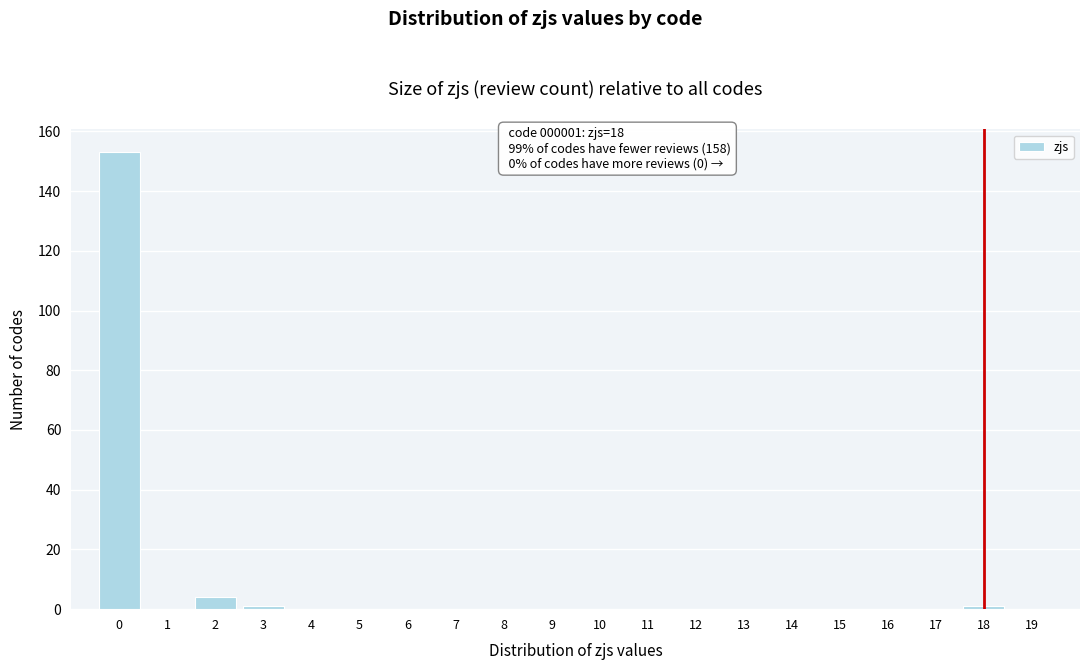

Which range on the x-axis has the tallest bar?

-0.5 to 0.5